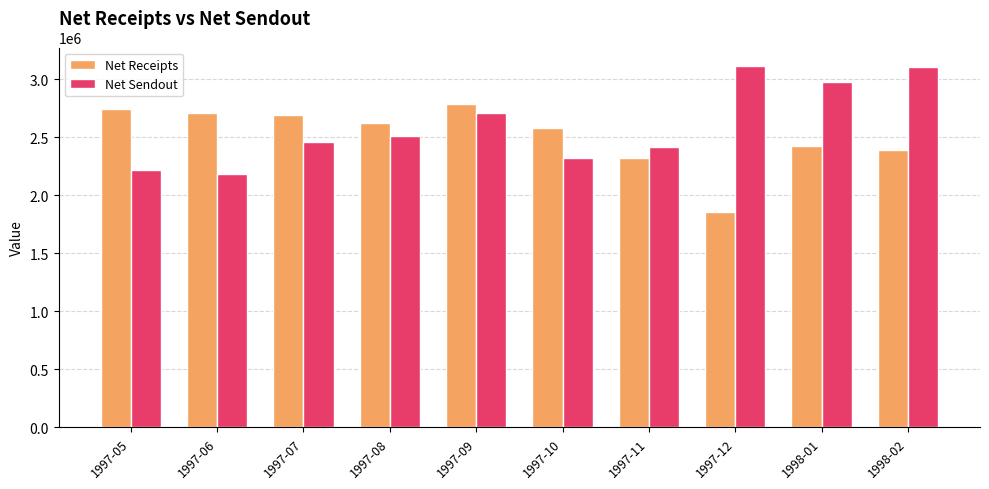

Are the bars grouped side by side (vs. stacked)?

Yes